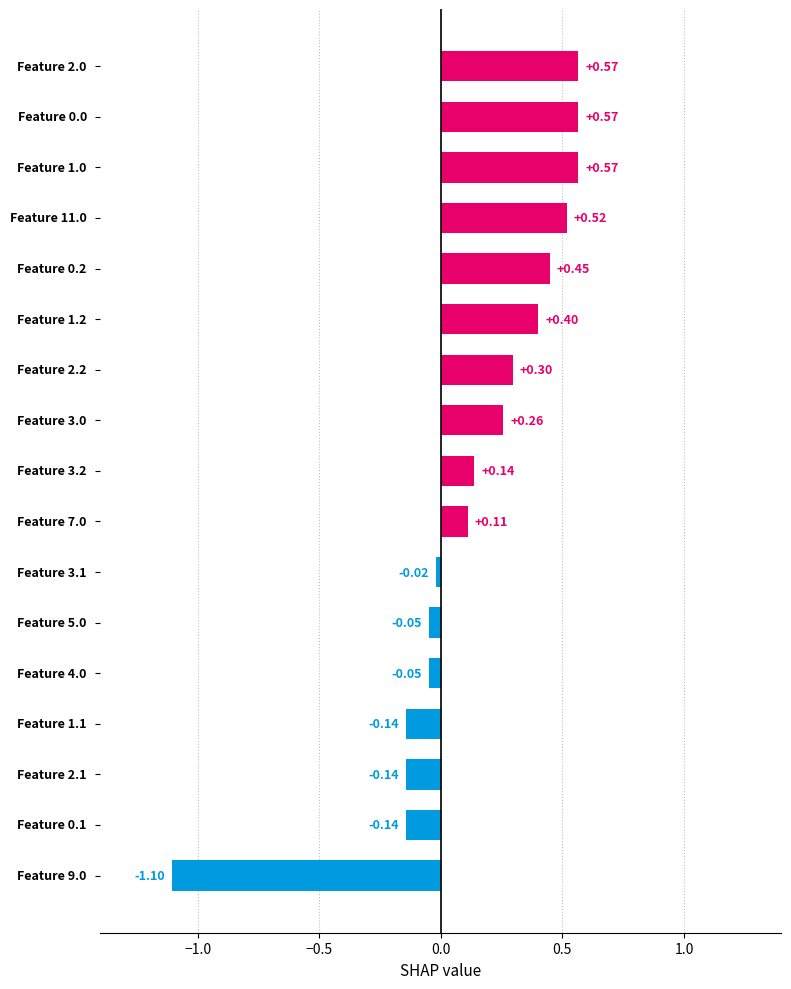

What is the difference between the second highest and minimum values?

1.7